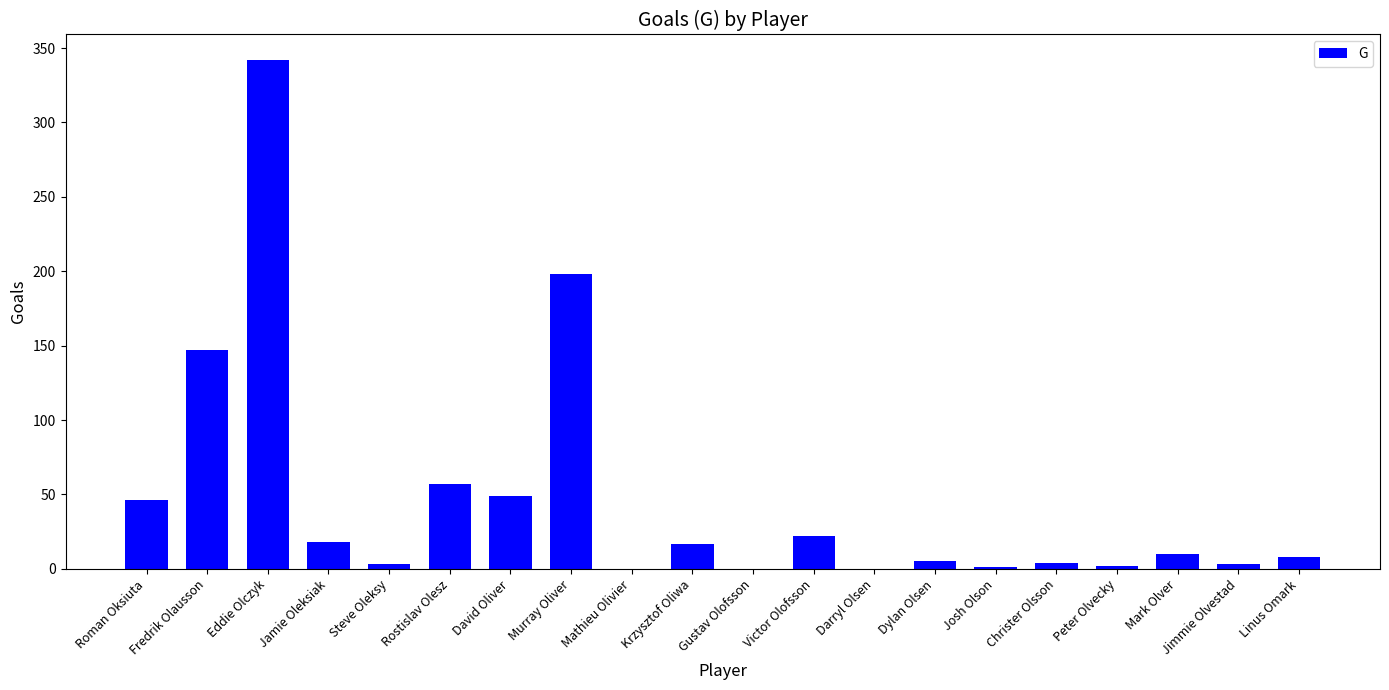

Where is the data nearest to the value 171?

Fredrik Olausson